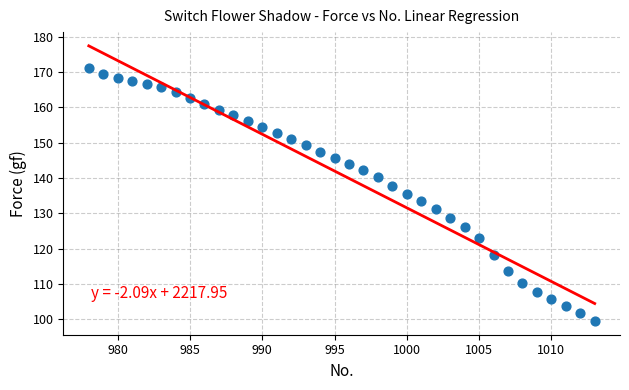

What is the range of Y values (max minus min)?

71.6